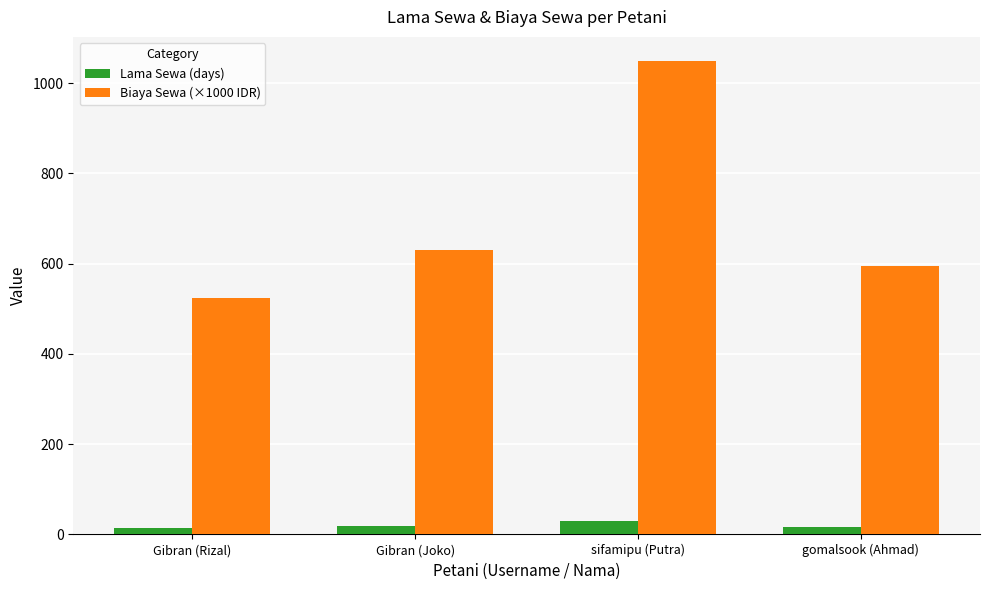

True or false: Biaya Sewa (×1000 IDR) has a value of 1120 at Gibran (Joko).

False